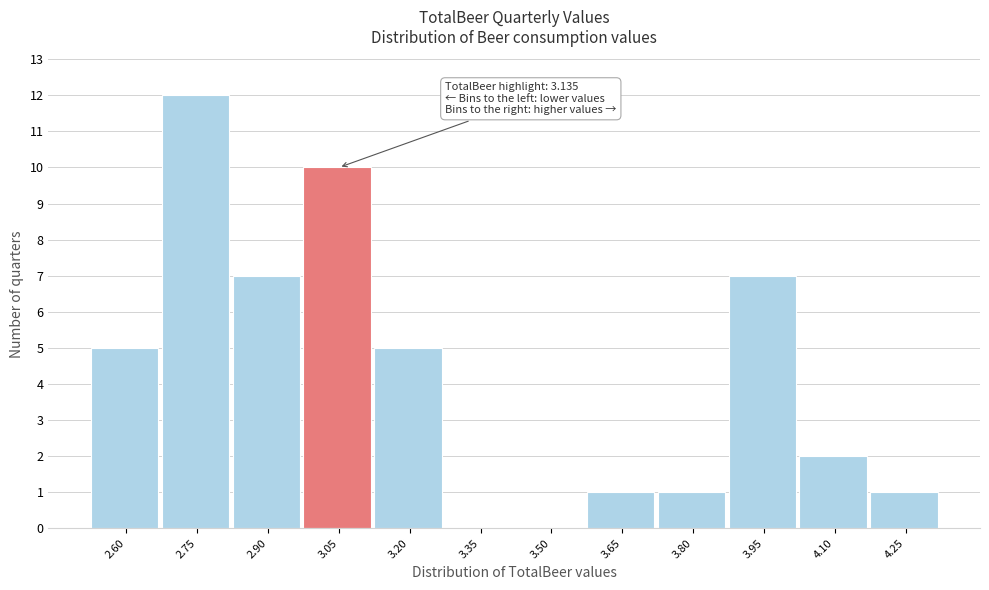

Reading right to left, list all the values displayed in this chart.

4.25=1	4.10=2	3.95=7	3.80=1	3.65=1	3.50=0	3.35=0	3.20=5	3.05=10	2.90=7	2.75=12	2.60=5